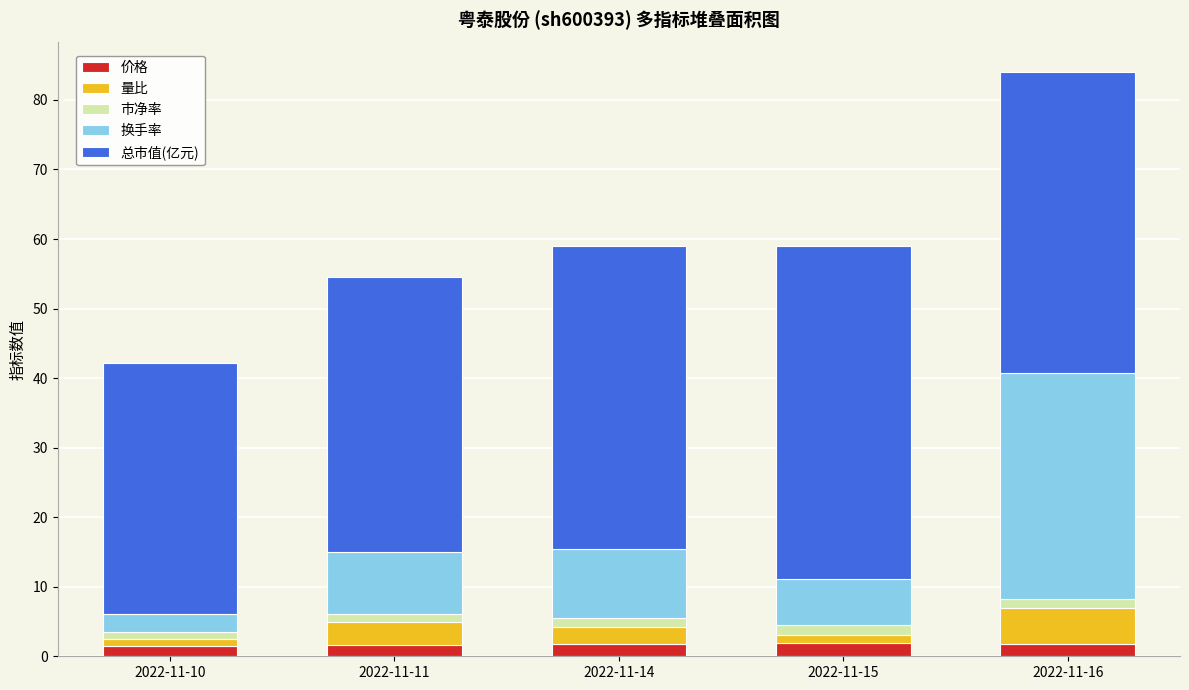

How many categories are shown in the chart?

5